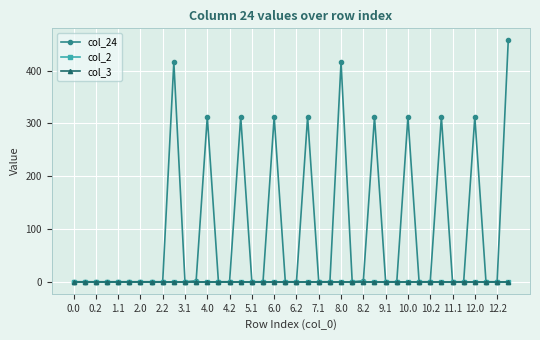

Does the chart have visible grid lines?

Yes